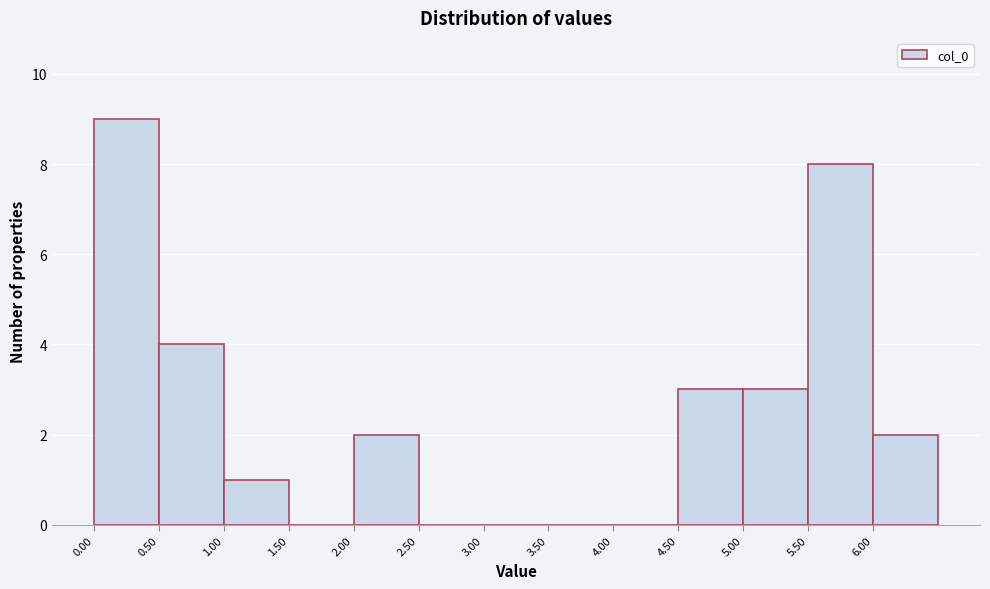

Over which range of the x-axis is the bar tallest?

0.0 to 0.5